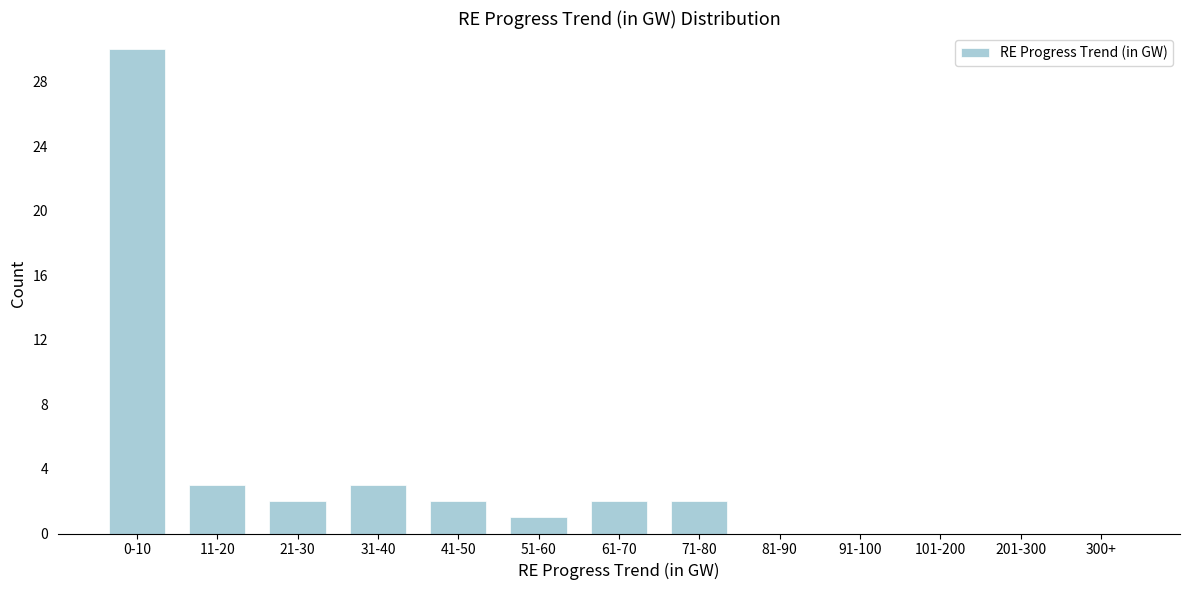

Reading left to right, transcribe all the data shown in this chart.

0-10=30	11-20=3	21-30=2	31-40=3	41-50=2	51-60=1	61-70=2	71-80=2	81-90=0	91-100=0	101-200=0	201-300=0	300+=0